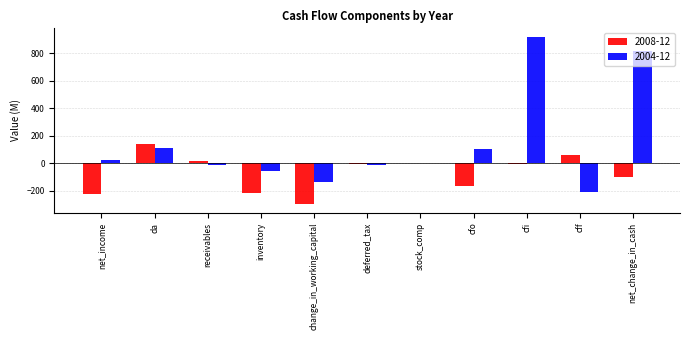

Which series has the largest total across all categories?

2004-12